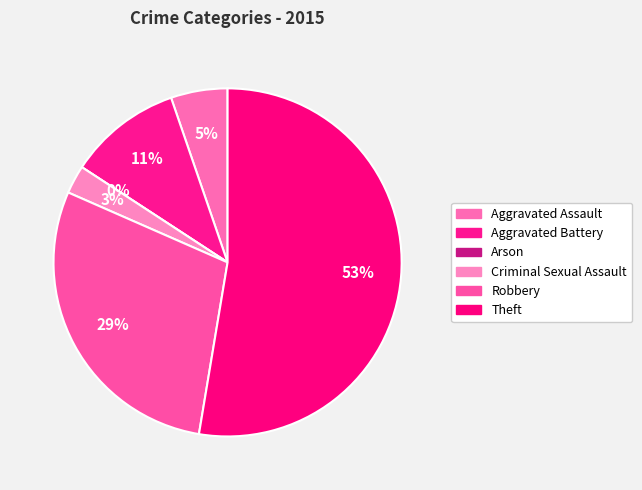

Which has a higher value, Arson or Robbery?

Robbery